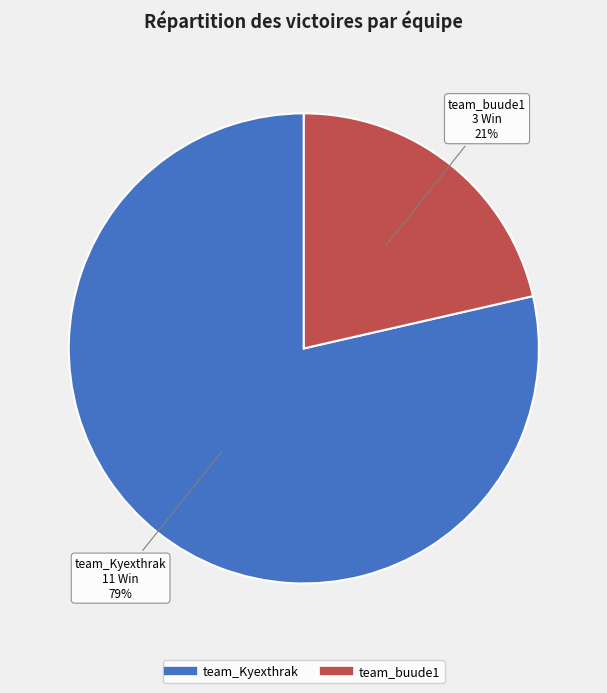

The team_buude1 slice represents 32% of the pie. True or false?

False